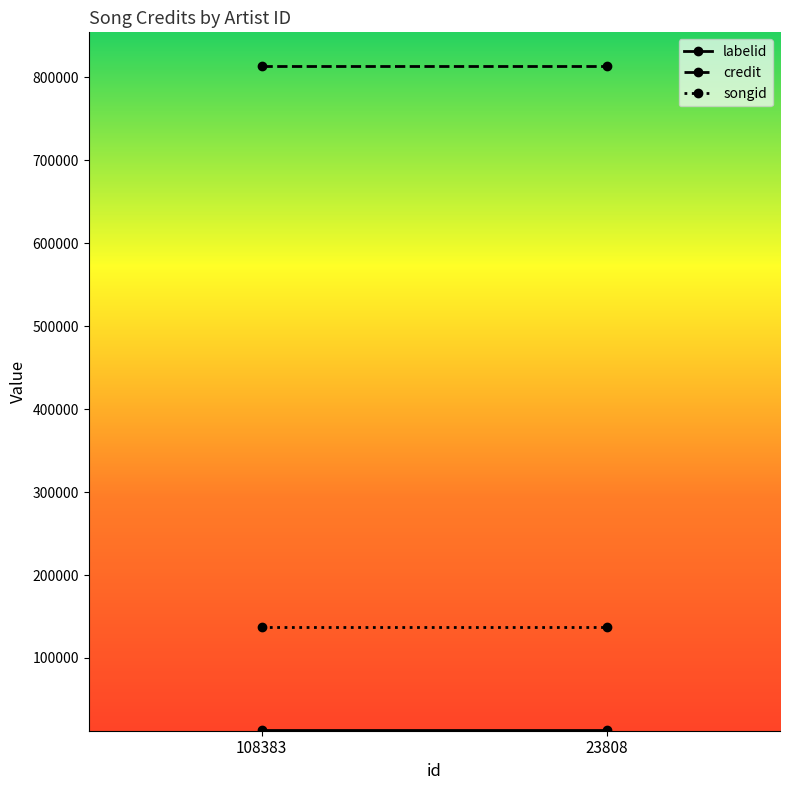

What are all the series names shown in the legend?

labelid, credit, songid